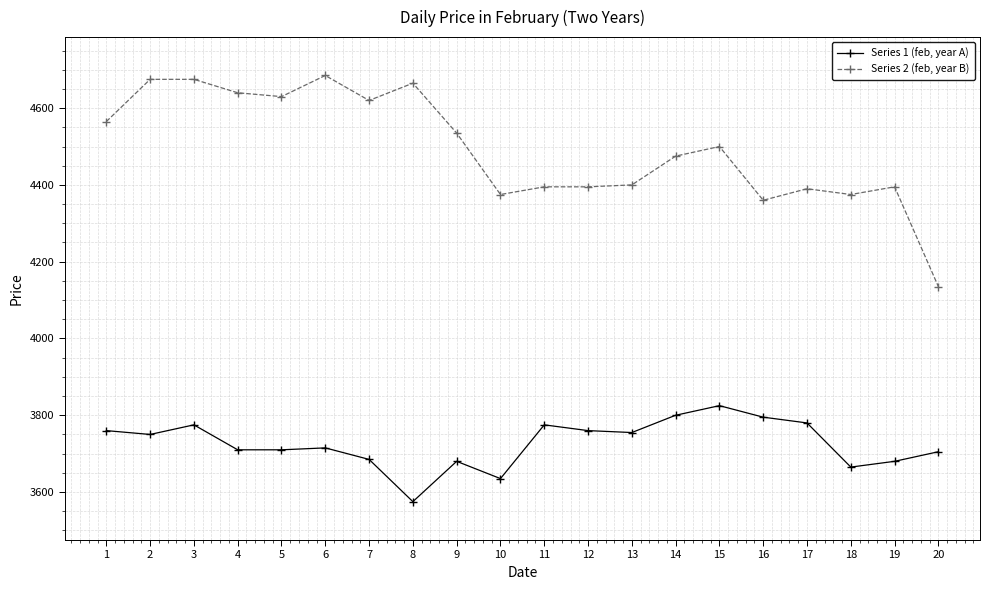

Which category has the lowest value across all series?

8